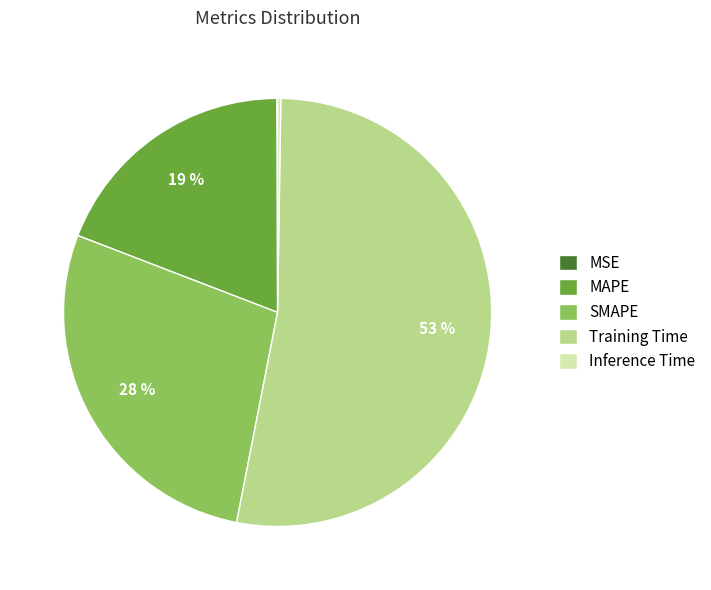

True or false: SMAPE accounts for 28% of the total.

True